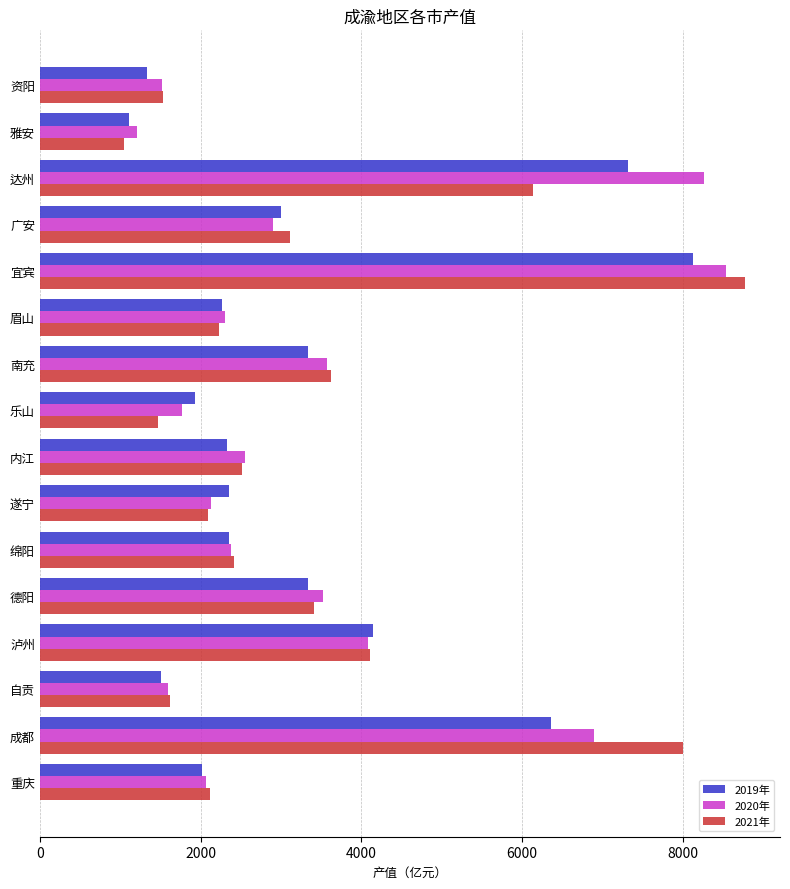

Count the number of categories in the chart.

16